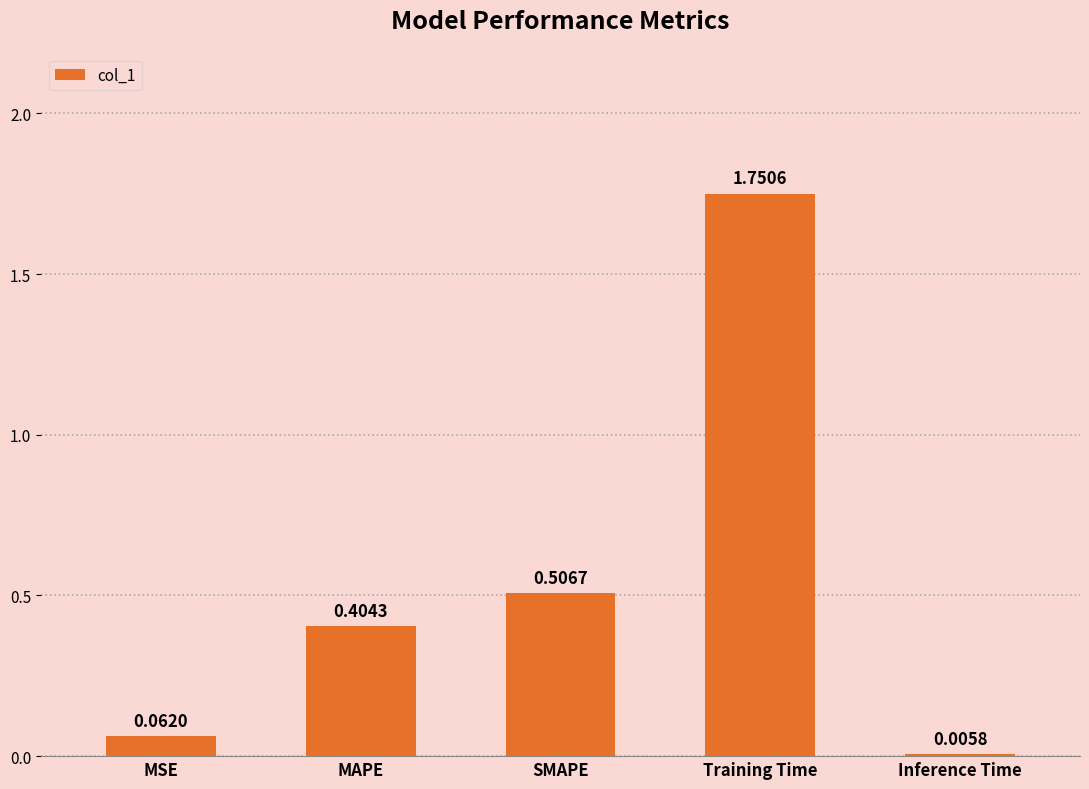

Which category has the highest value across all series?

Training Time